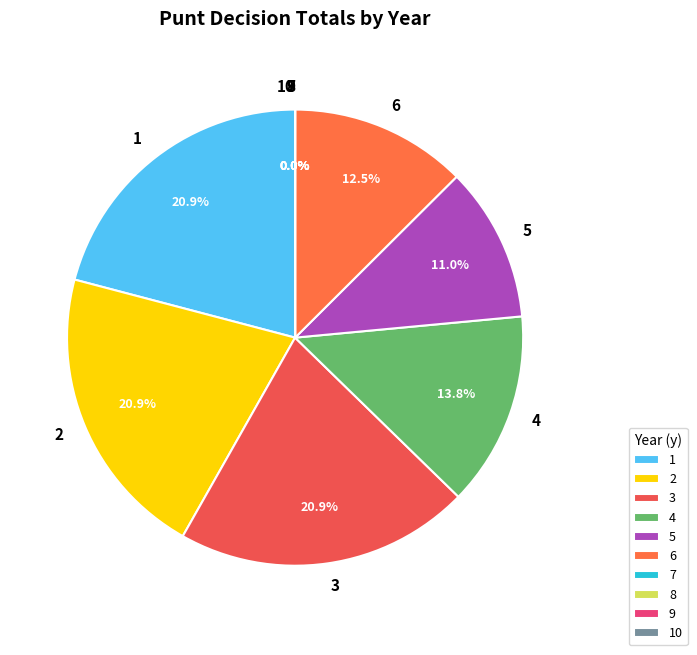

The 6 slice represents 19% of the pie. True or false?

False